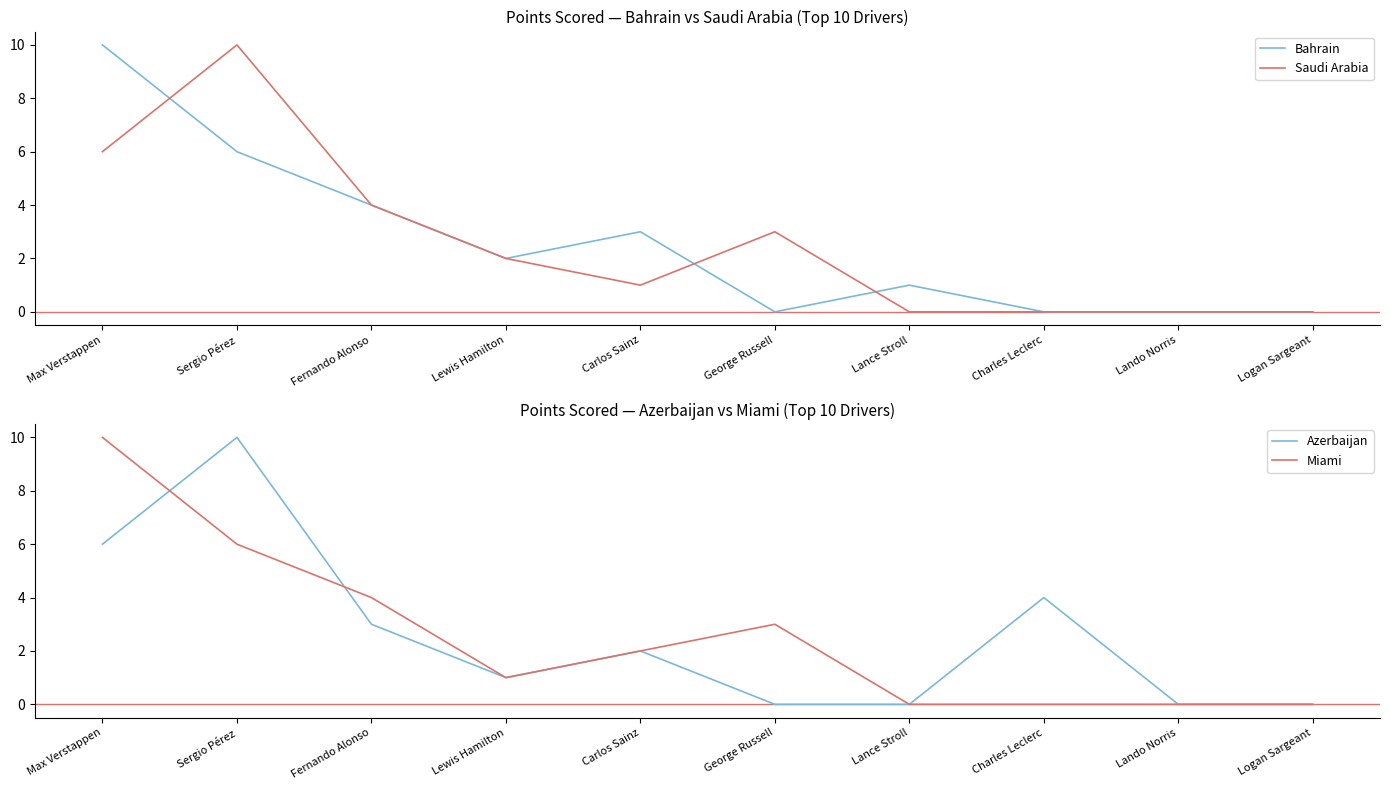

At which label does Saudi Arabia reach its peak?

Sergio Pérez